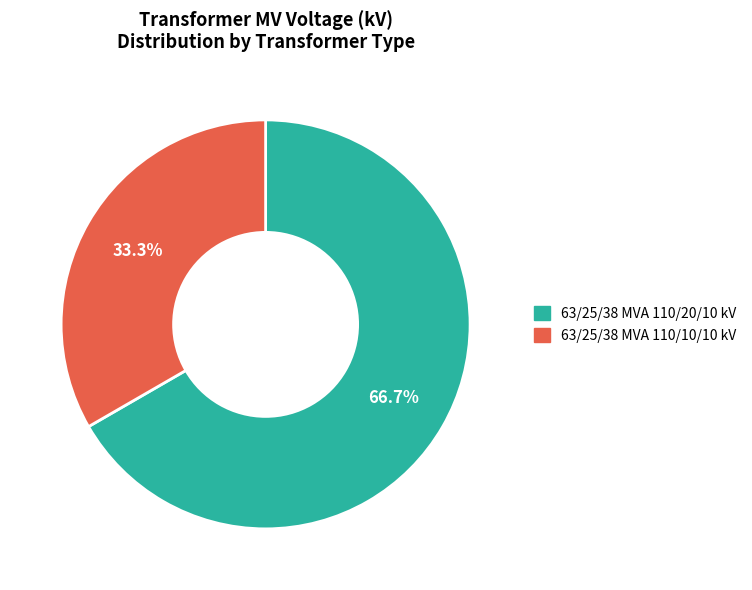

How many slices are in this pie chart?

2